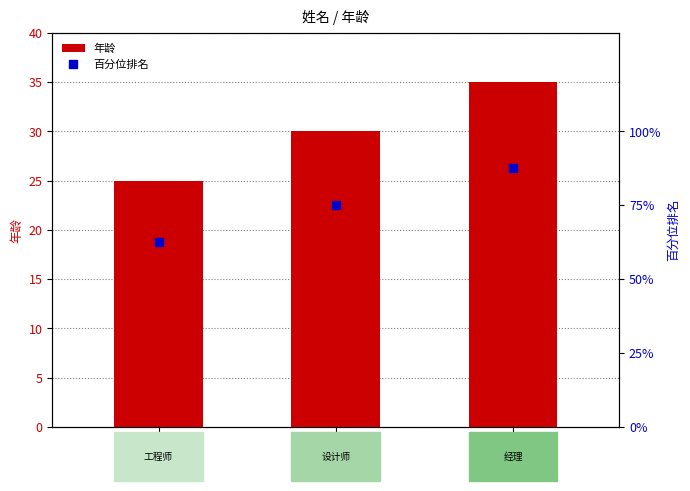

What are all the series names shown in the legend?

年龄, 百分位排名